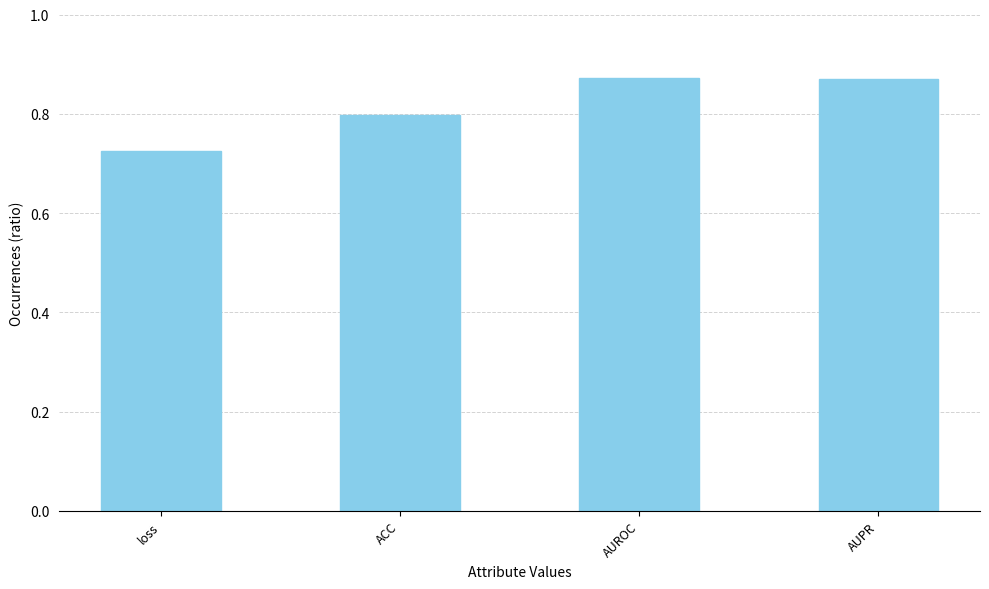

What is the label of the 2nd bar from the left?

ACC